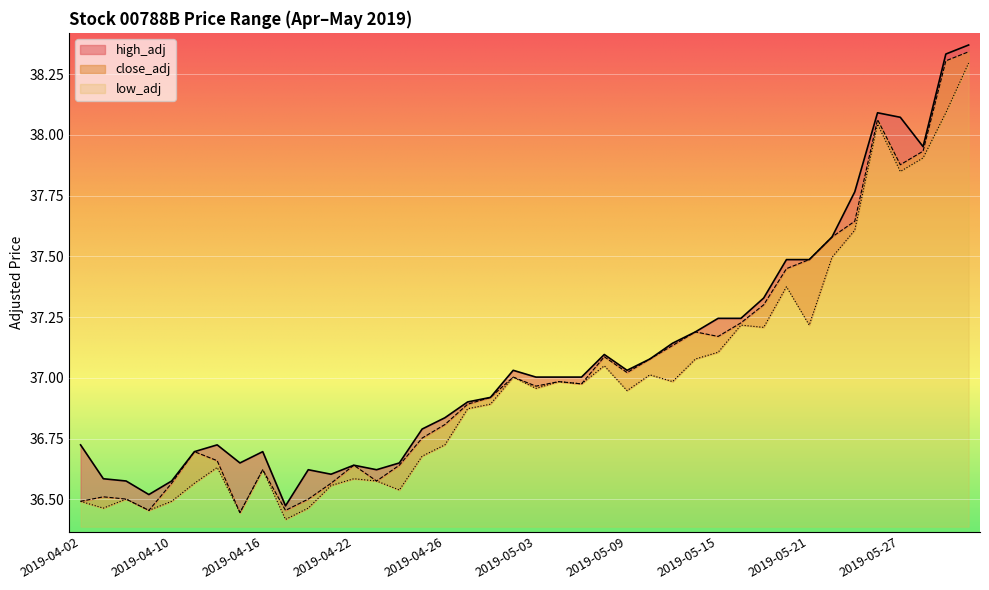

Which category has the lowest value in the high_adj series?

2019-04-17